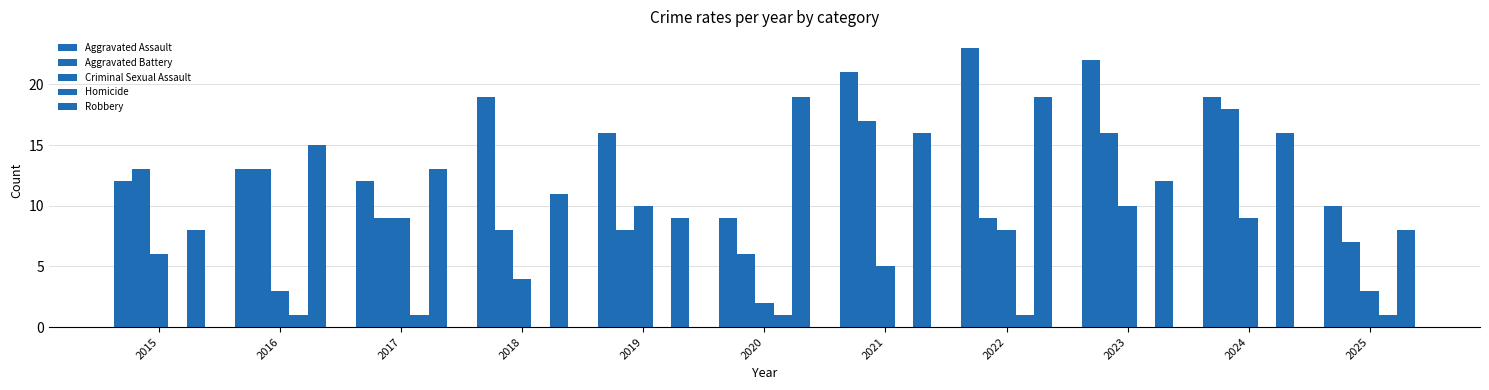

How many series are shown in this chart?

5